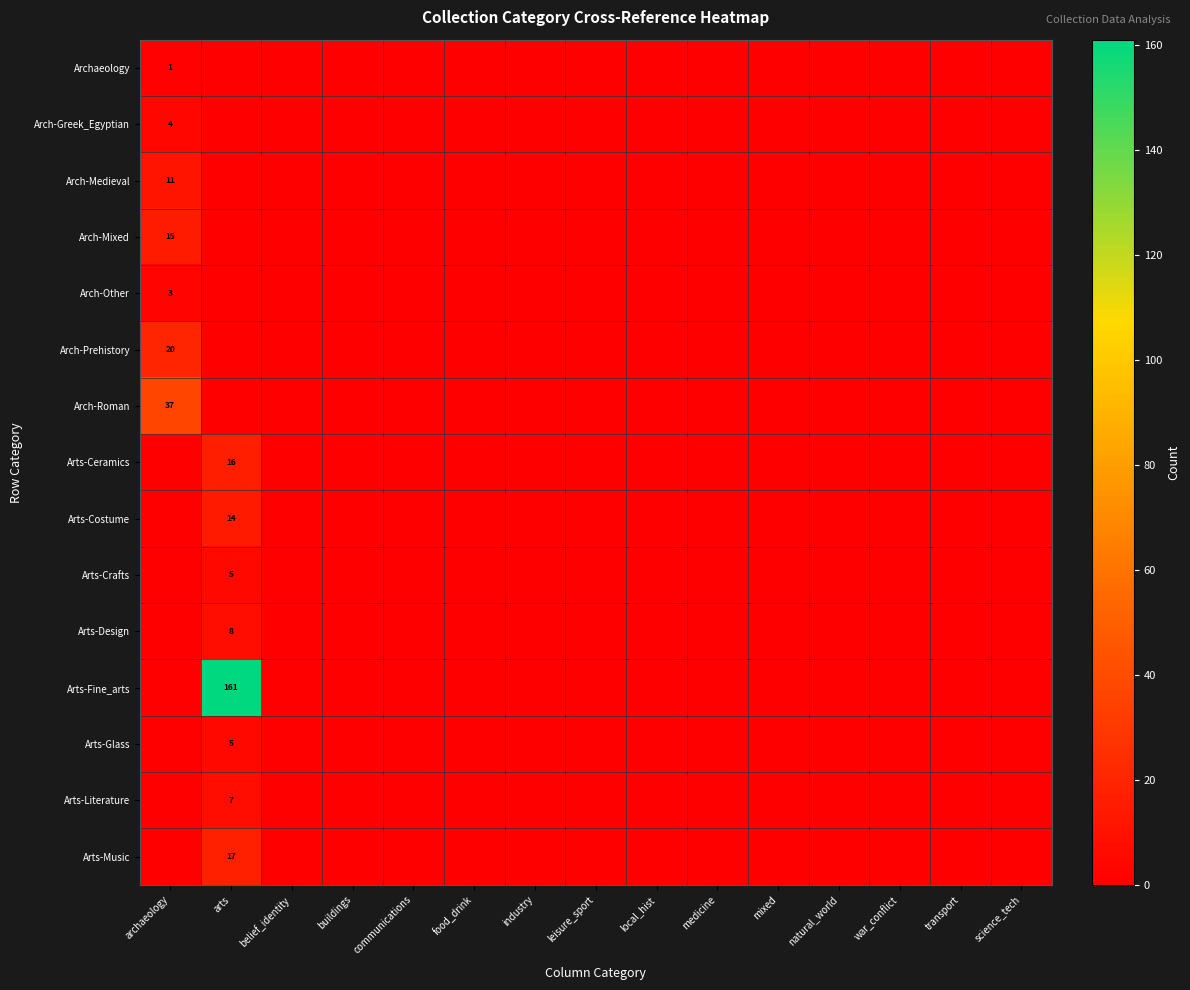

The Arts-Literature series shows -2 at food_drink. True or false?

False